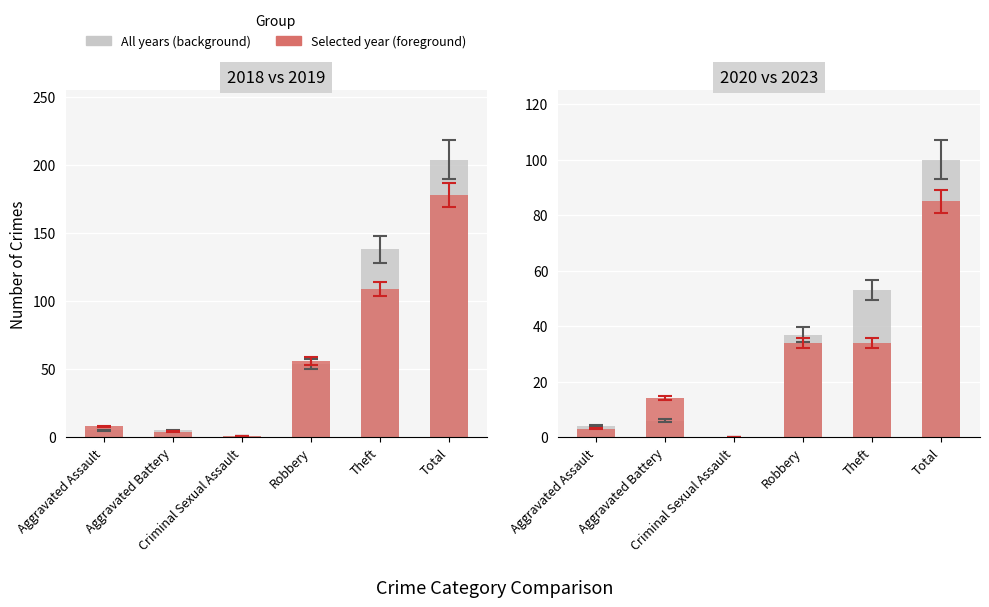

What is the total value across all series at Total?

185